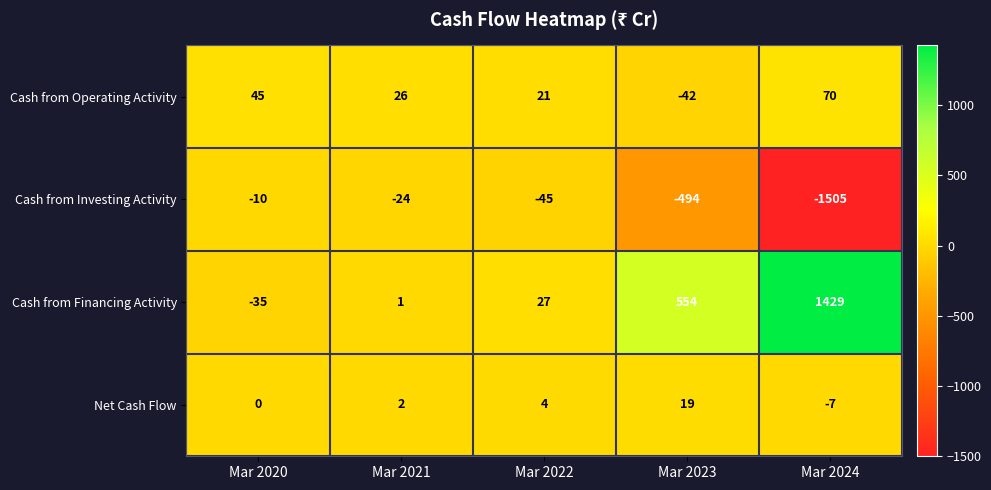

What is the sum of all Net Cash Flow values?

18